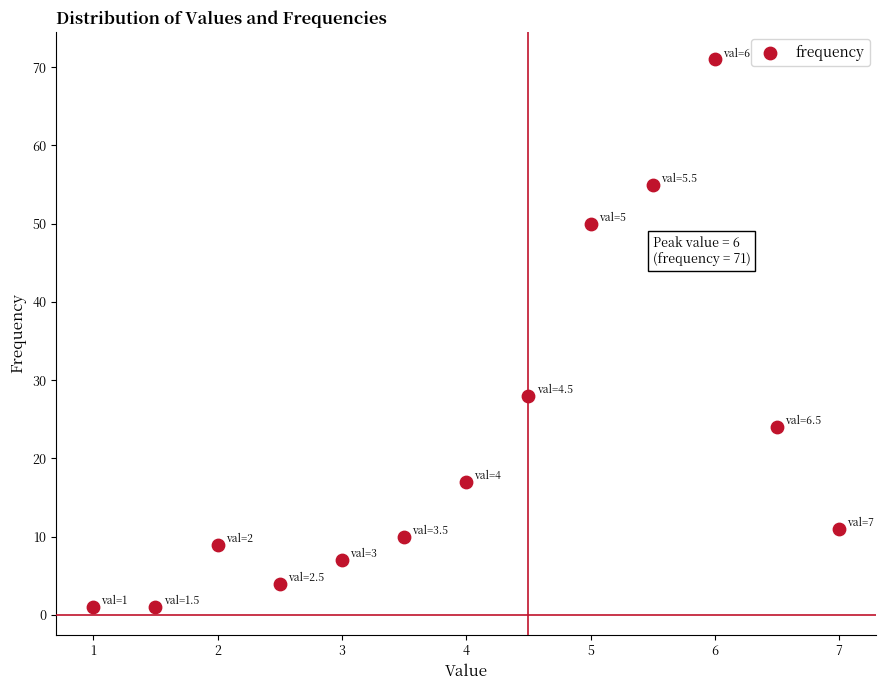

What is the range of Y values (max minus min)?

70